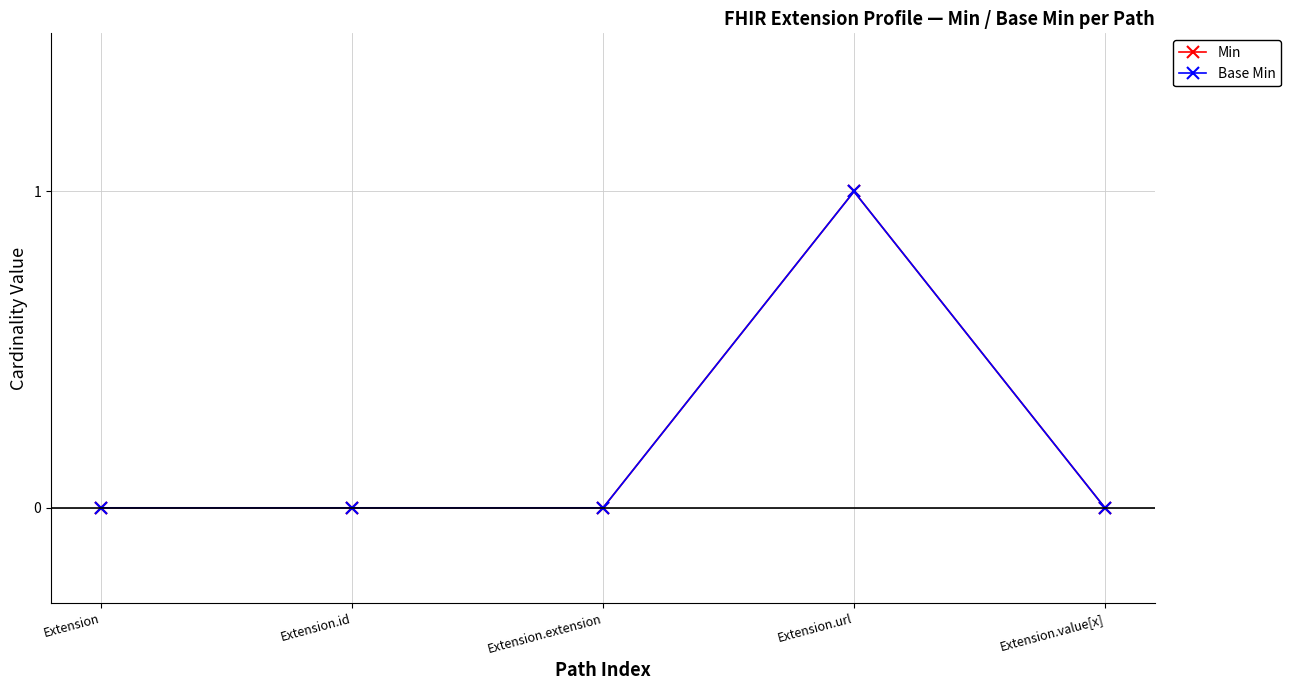

How many interior local peaks does the Min series have?

1